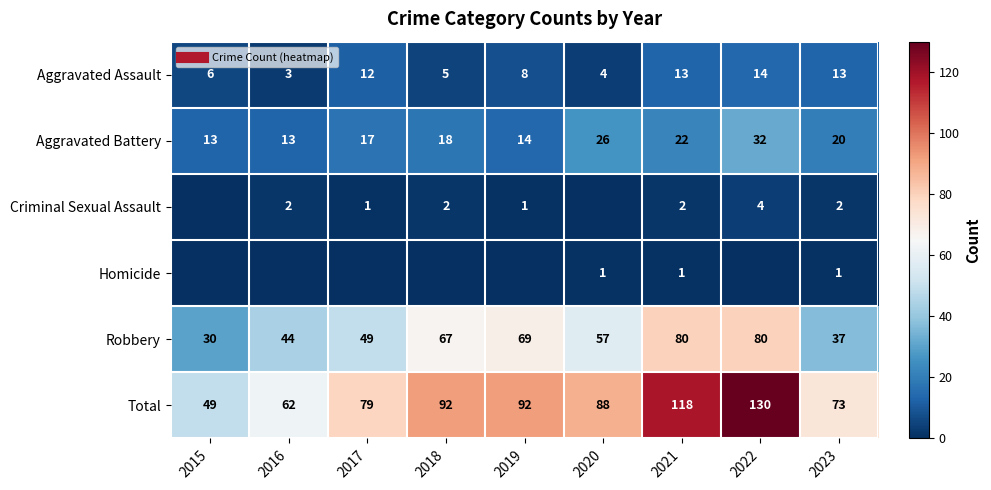

What is the difference between the highest and lowest values at 2017?

79